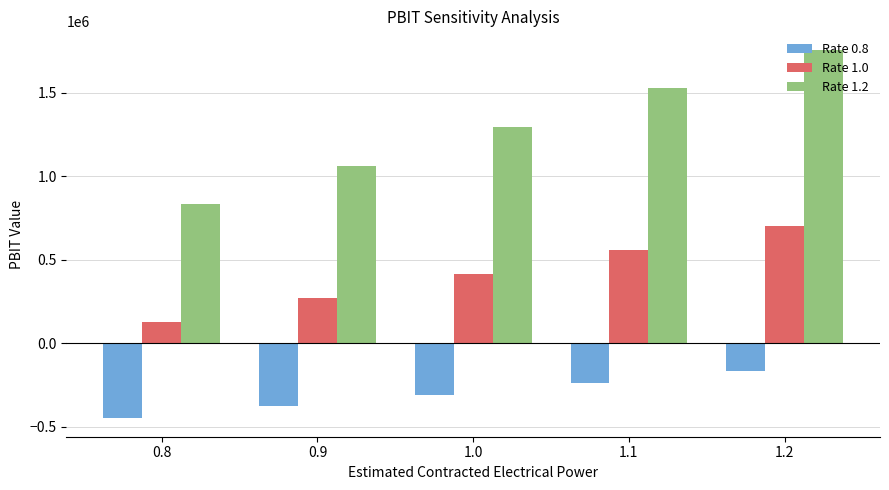

What is the difference between the maximum and minimum values in the Rate 1.2 series?

924000